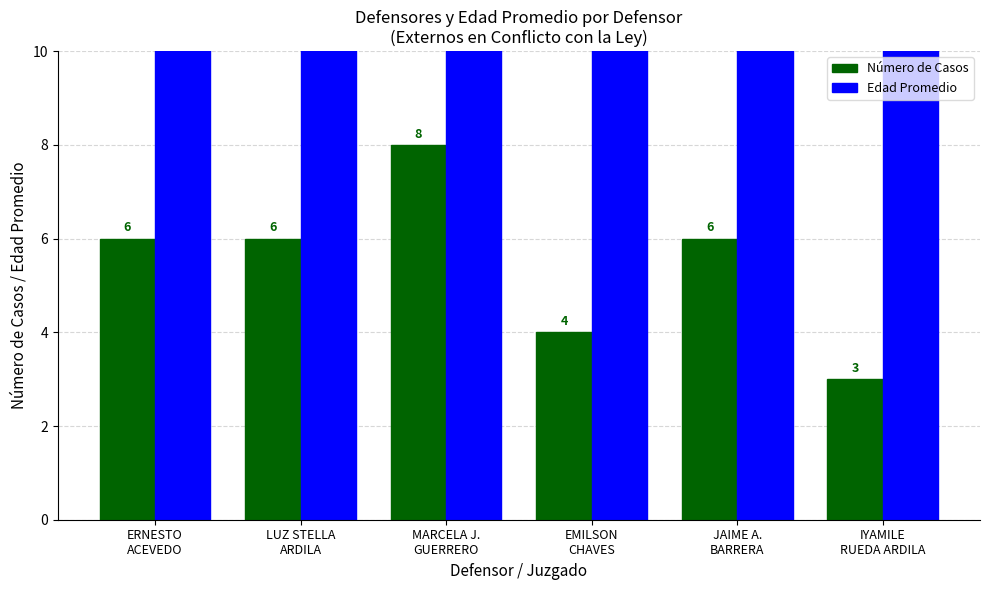

Where is Número de Casos nearest to the value 5?

ERNESTO
ACEVEDO